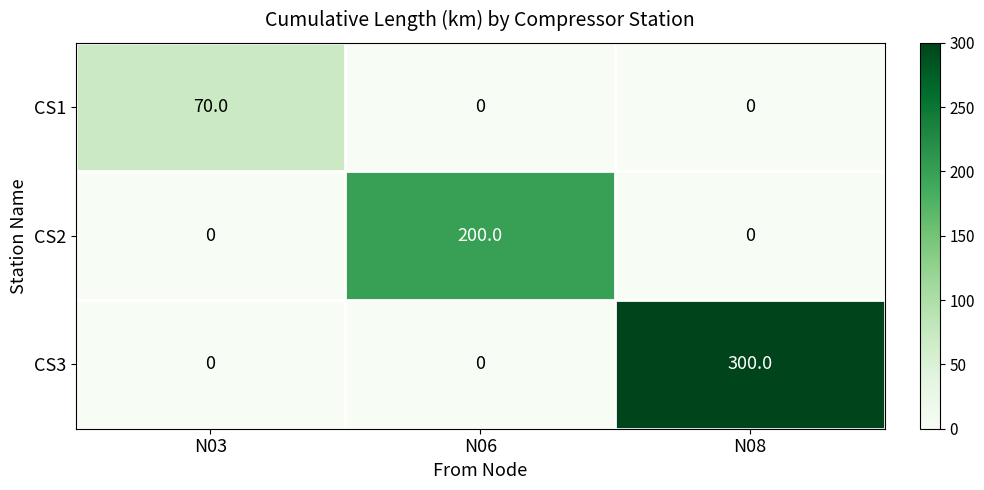

List the series in order of their overall mean, lowest first.

CS1, CS2, CS3